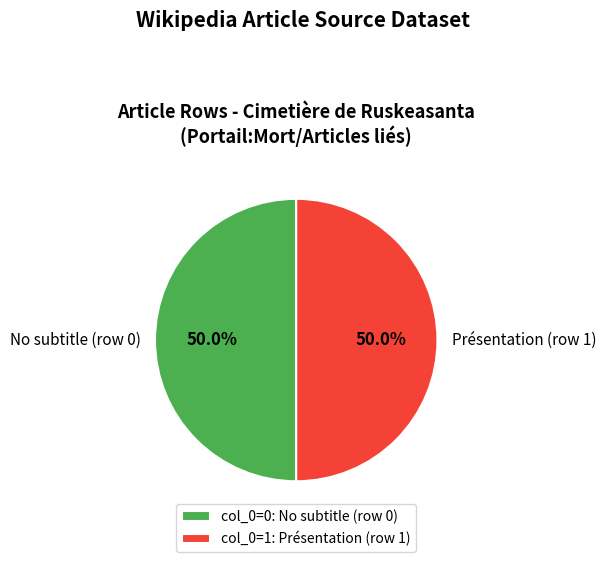

To the nearest percent, what is the average slice percentage?

50%